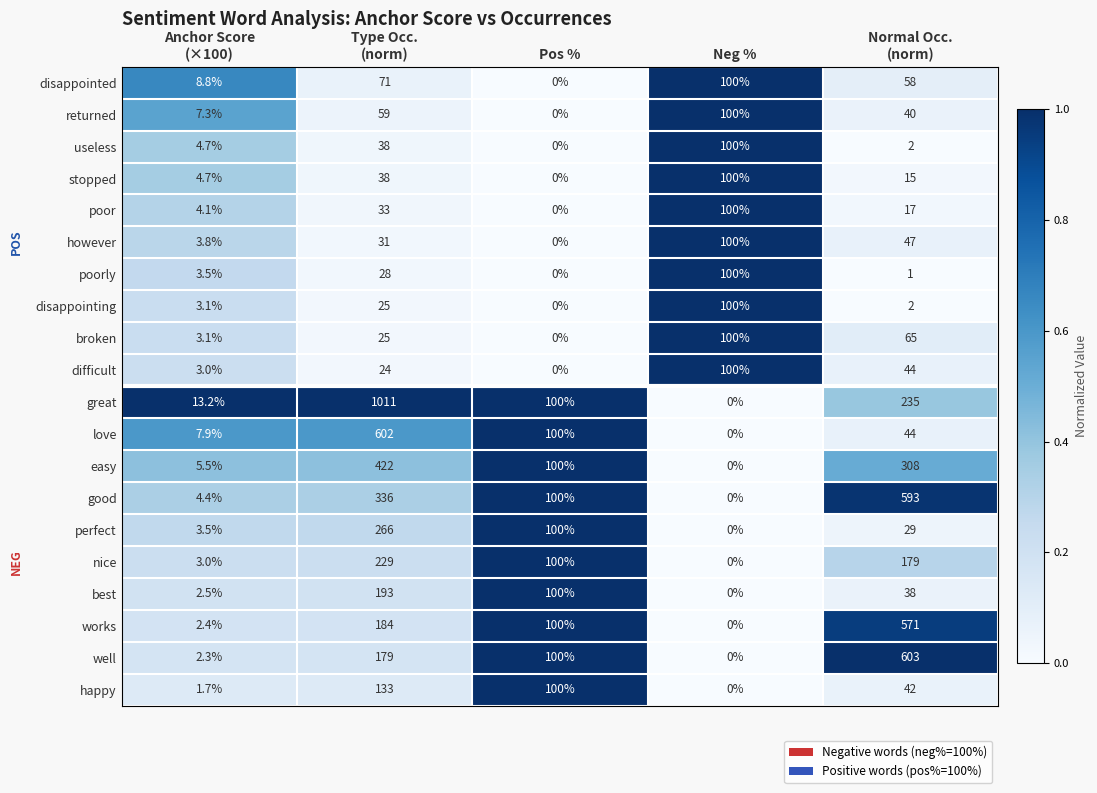

At how many categories does at least one series exceed 0?

5